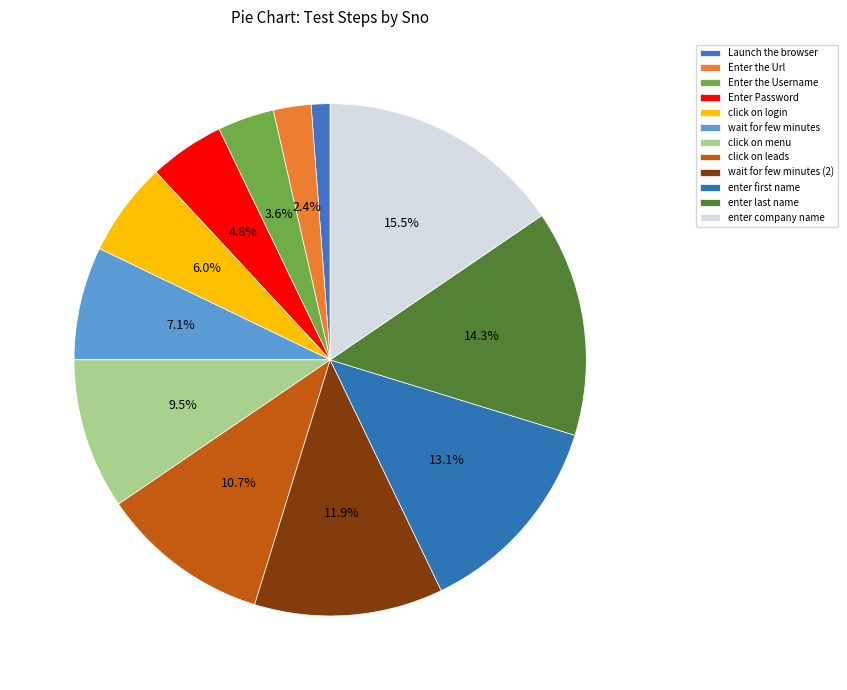

Rank the categories by value from lowest to highest.

Launch the browser, Enter the Url, Enter the Username, Enter Password, click on login, wait for few minutes, click on menu, click on leads, wait for few minutes (2), enter first name, enter last name, enter company name